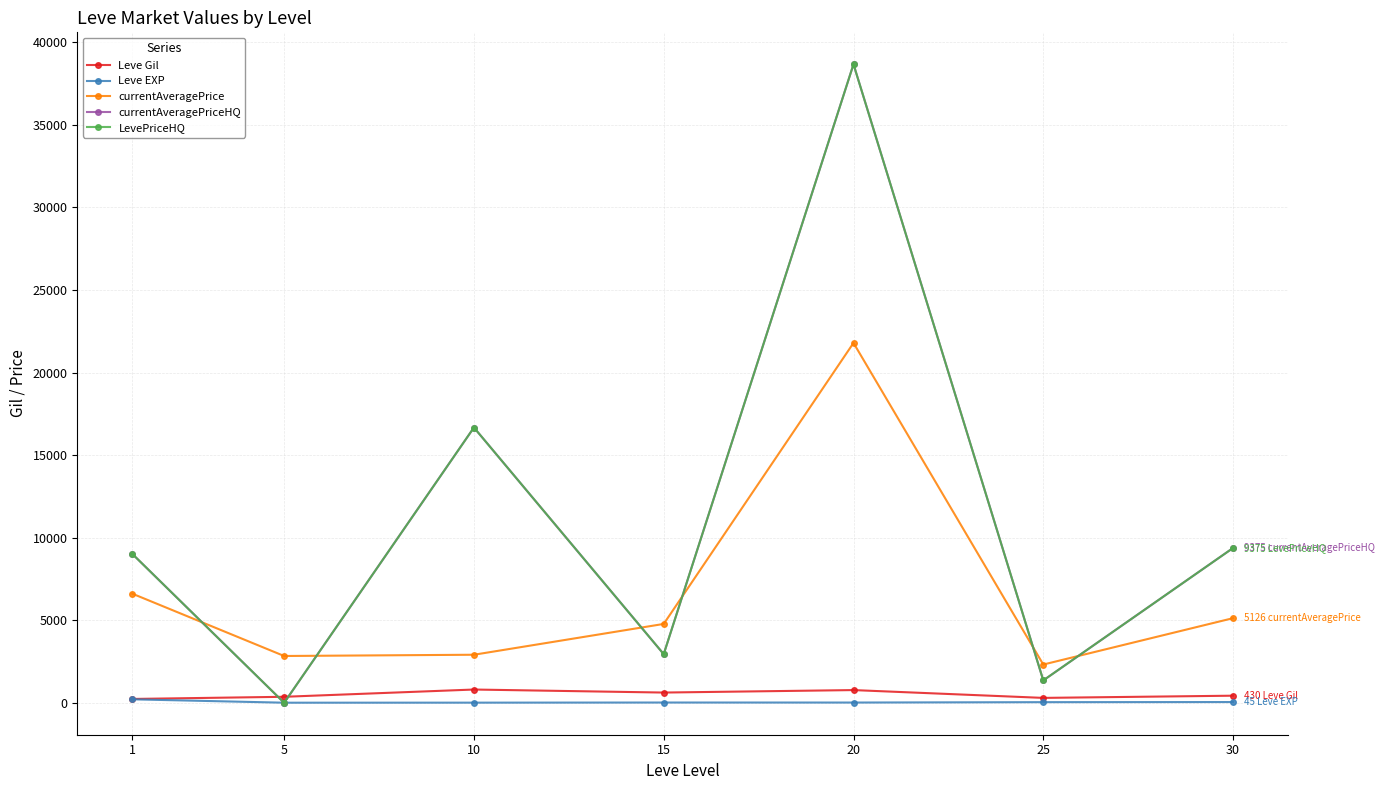

What is the value of the currentAveragePriceHQ point at the 7th from the left?

9375.0